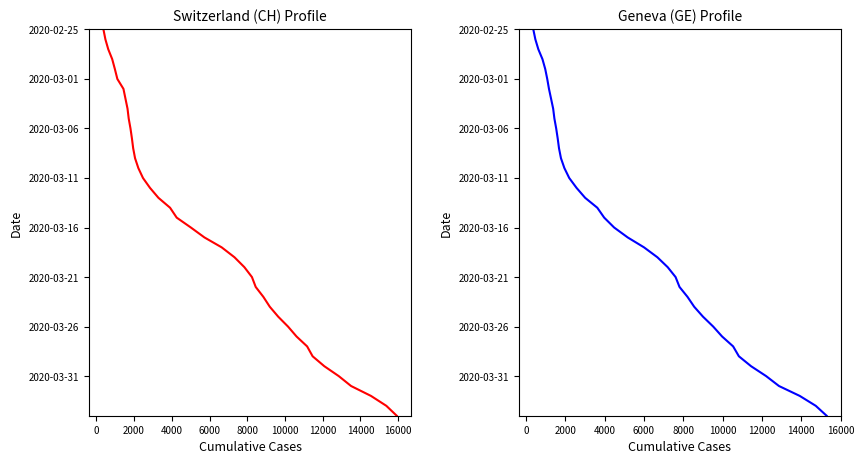

True or false: CH and GE intersect in this chart.

False